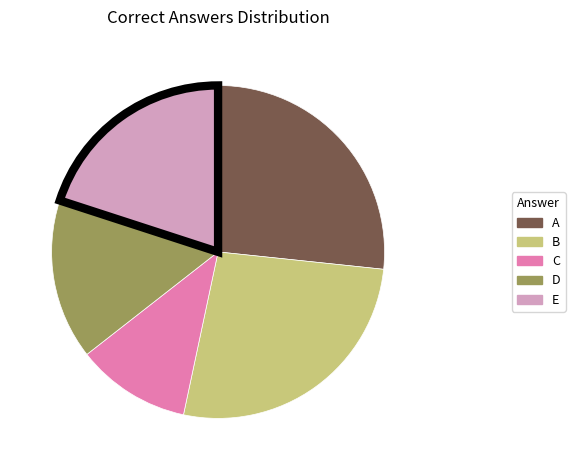

Is the sum of B and C greater than half?

No